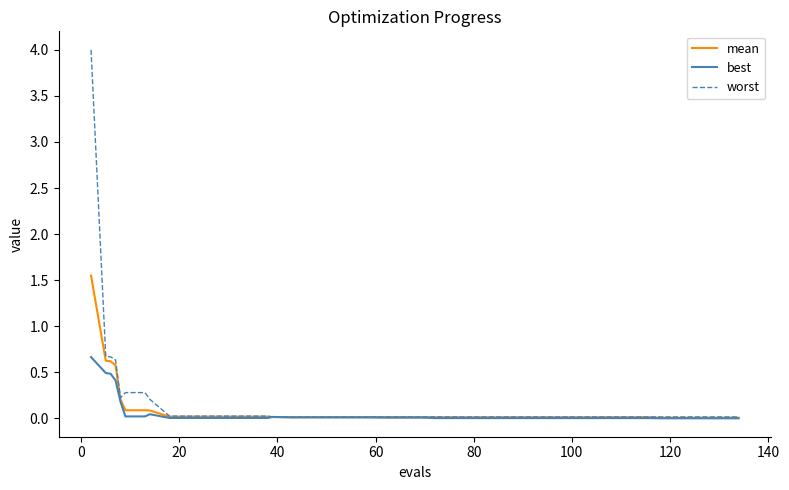

Does the chart have visible grid lines?

No